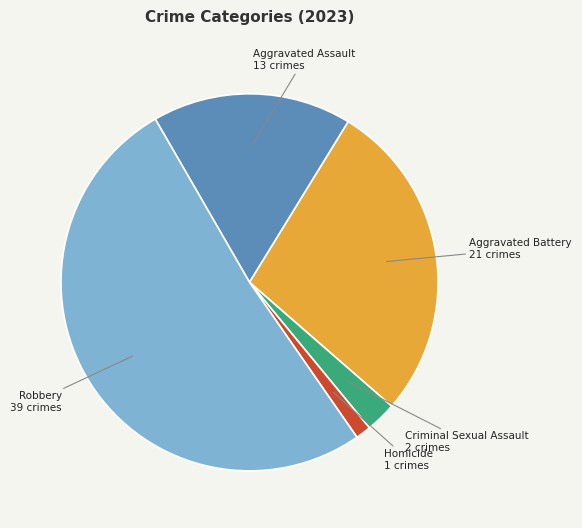

Which has a higher value, Robbery or Aggravated Assault?

Robbery